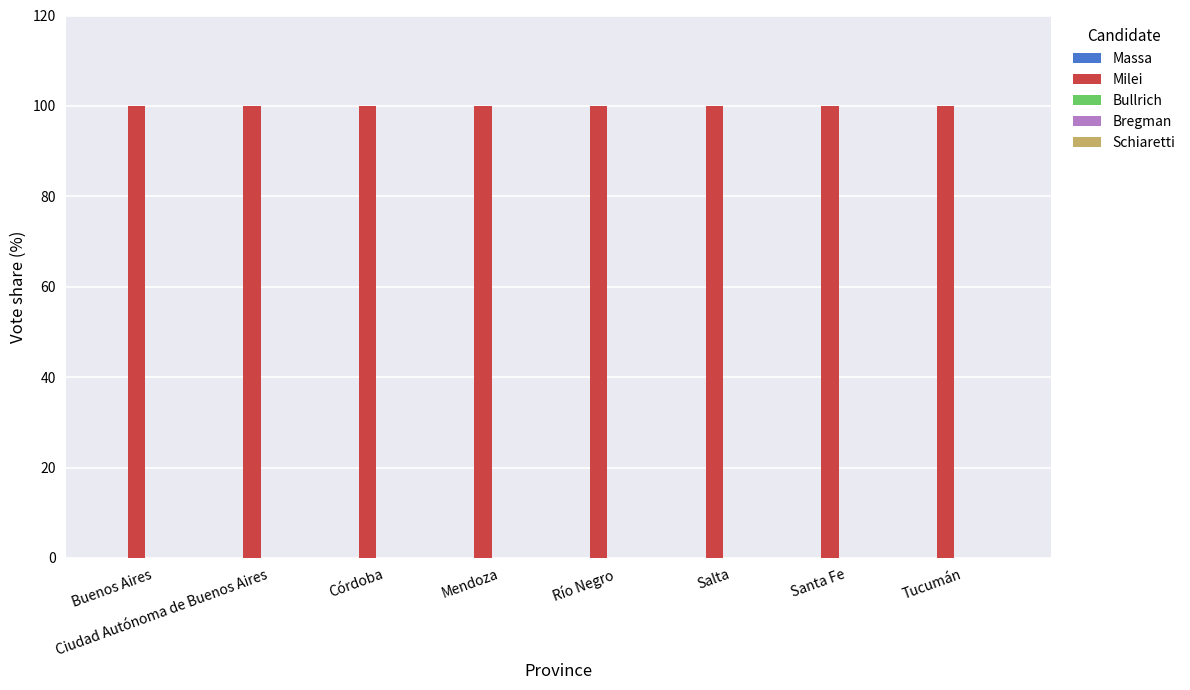

Reading left to right, what are all the values shown in this chart?

Massa: Buenos Aires=0	Ciudad Autónoma de Buenos Aires=0	Córdoba=0	Mendoza=0	Río Negro=0	Salta=0	Santa Fe=0	Tucumán=0
Milei: Buenos Aires=100	Ciudad Autónoma de Buenos Aires=100	Córdoba=100	Mendoza=100	Río Negro=100	Salta=100	Santa Fe=100	Tucumán=100
Bullrich: Buenos Aires=0	Ciudad Autónoma de Buenos Aires=0	Córdoba=0	Mendoza=0	Río Negro=0	Salta=0	Santa Fe=0	Tucumán=0
Bregman: Buenos Aires=0	Ciudad Autónoma de Buenos Aires=0	Córdoba=0	Mendoza=0	Río Negro=0	Salta=0	Santa Fe=0	Tucumán=0
Schiaretti: Buenos Aires=0	Ciudad Autónoma de Buenos Aires=0	Córdoba=0	Mendoza=0	Río Negro=0	Salta=0	Santa Fe=0	Tucumán=0